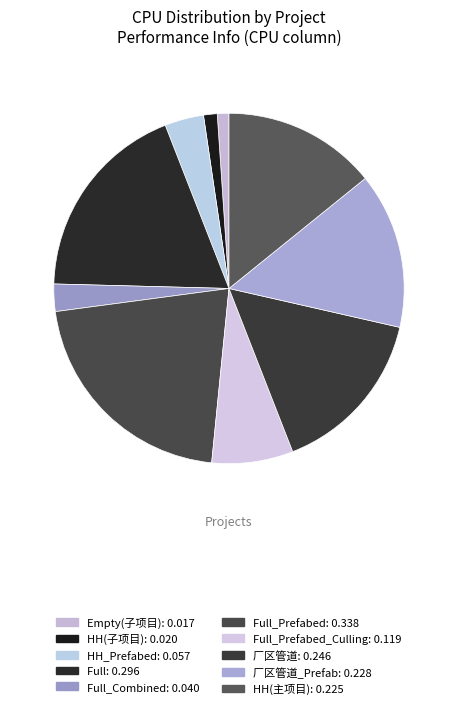

Count the number of slices in the pie.

10